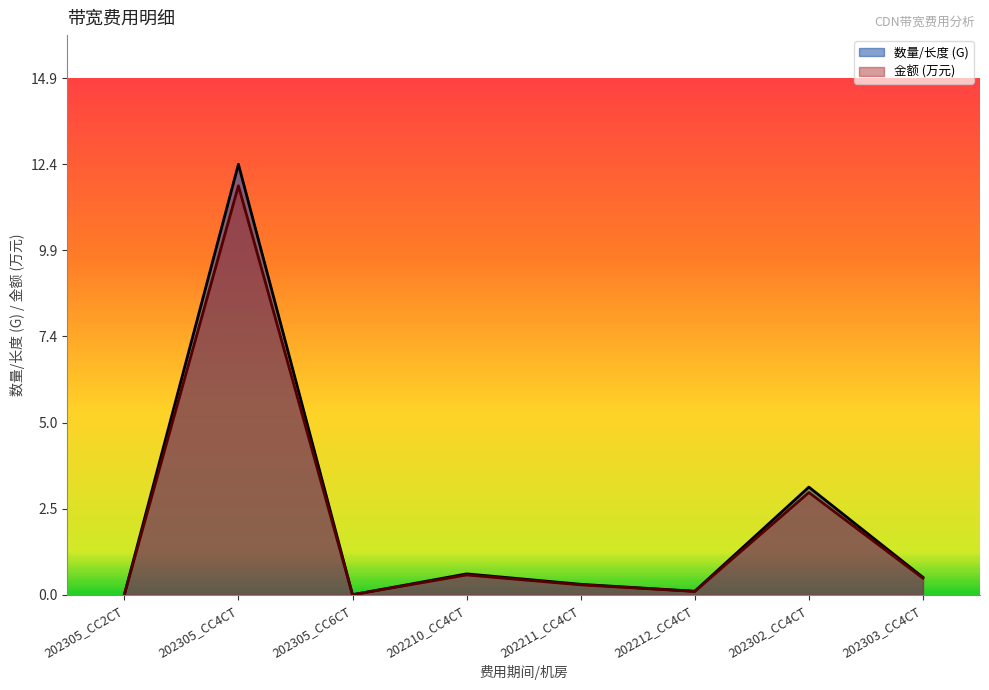

List the series in order of their overall mean, lowest first.

金额, 数量/长度